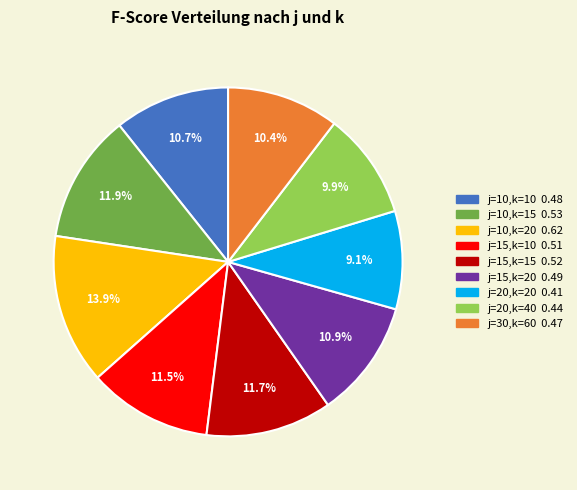

To the nearest percent, what is the average slice percentage?

11%